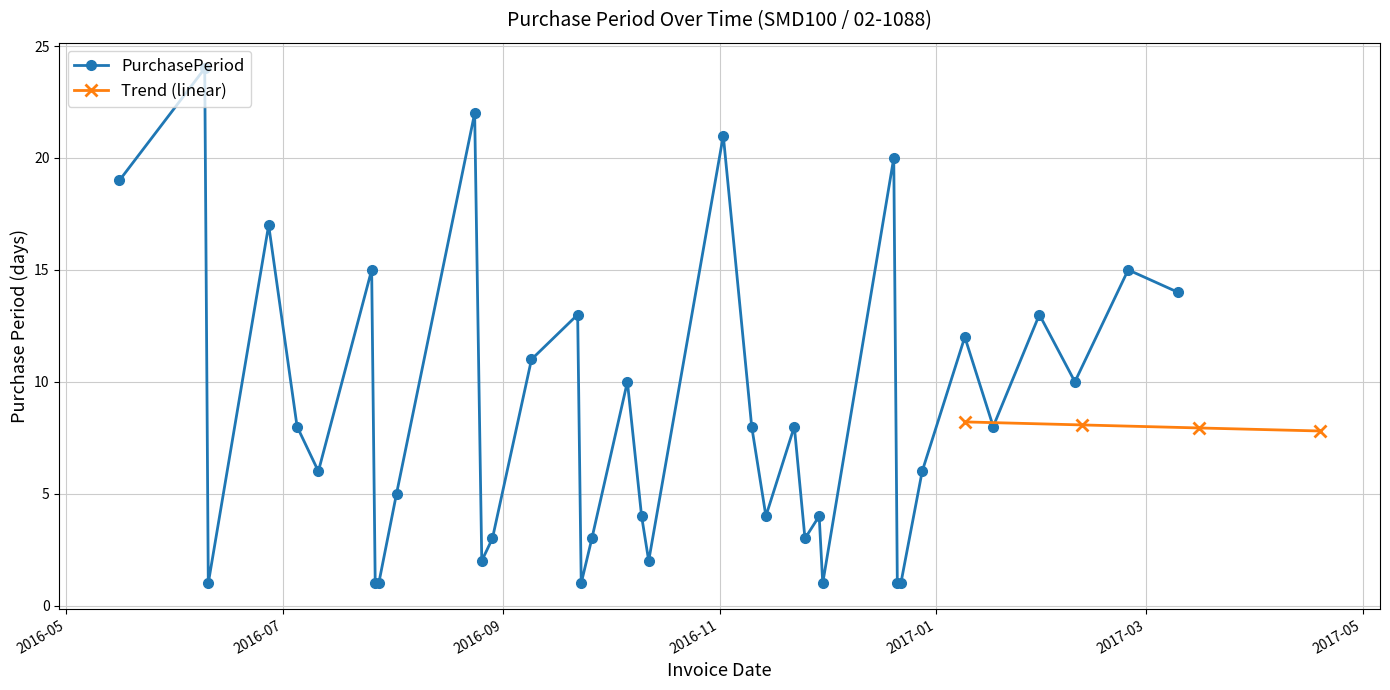

Reading left to right, transcribe all the data shown in this chart.

2016-05-16=19	2016-06-09=24	2016-06-10=1	2016-06-27=17	2016-07-05=8	2016-07-11=6	2016-07-26=15	2016-07-27=1	2016-07-28=1	2016-08-02=5	2016-08-24=22	2016-08-26=2	2016-08-29=3	2016-09-09=11	2016-09-22=13	2016-09-23=1	2016-09-26=3	2016-10-06=10	2016-10-10=4	2016-10-12=2	2016-11-02=21	2016-11-10=8	2016-11-14=4	2016-11-22=8	2016-11-25=3	2016-11-29=4	2016-11-30=1	2016-12-20=20	2016-12-21=1	2016-12-22=1	2016-12-28=6	2017-01-09=12	2017-01-17=8	2017-01-30=13	2017-02-09=10	2017-02-24=15	2017-03-10=14